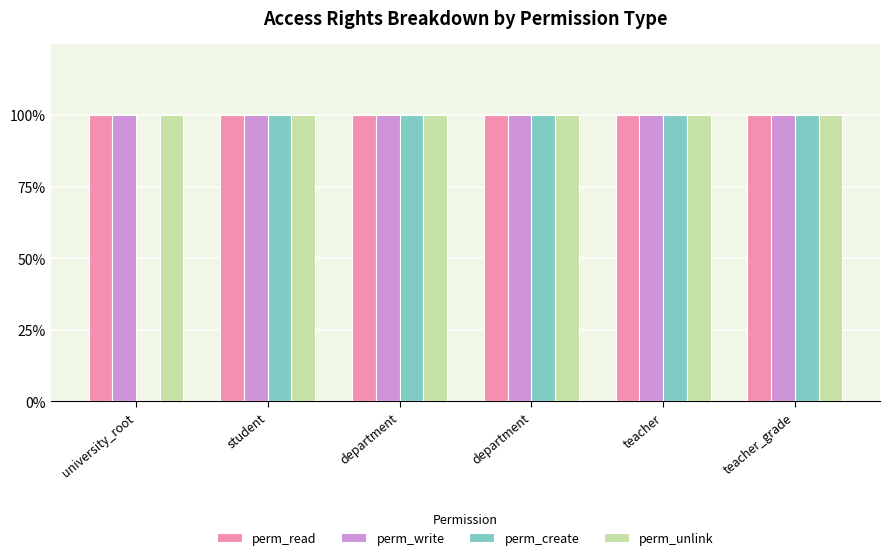

What are all the series names shown in the legend?

perm_read, perm_write, perm_create, perm_unlink